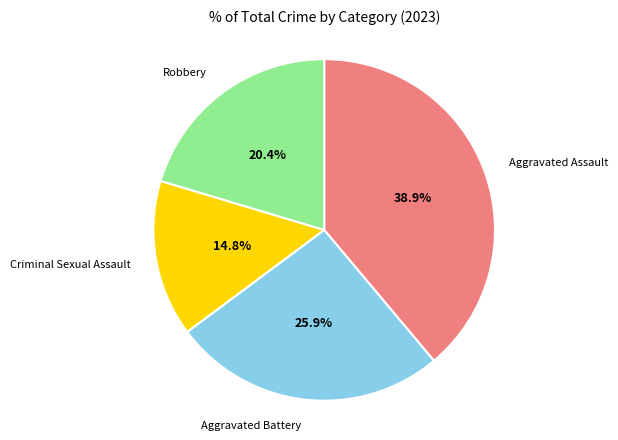

Does any single category account for the majority?

No